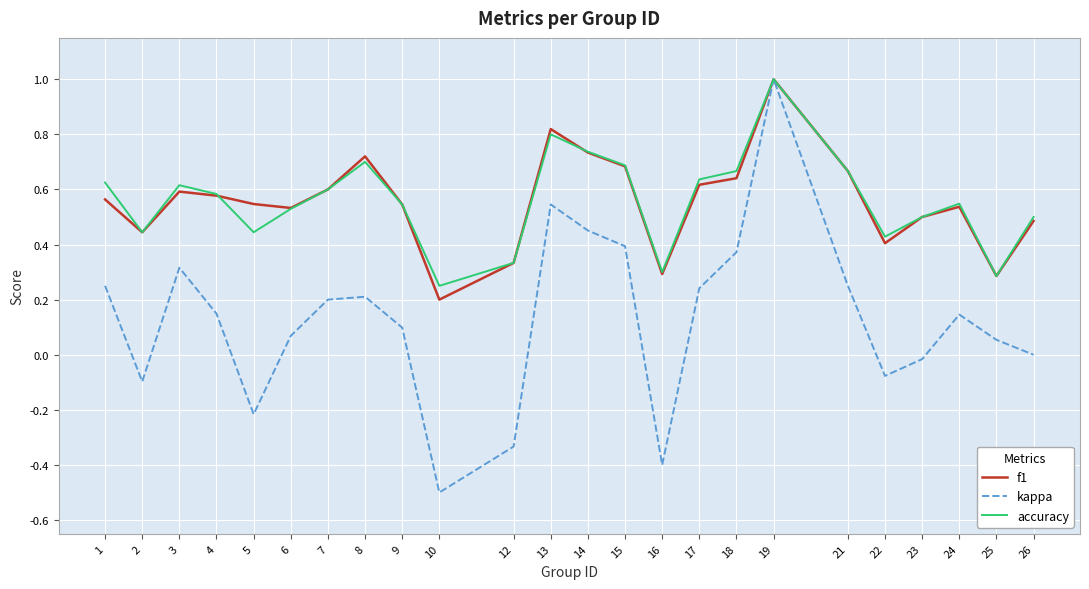

Which category has the lowest value across all series?

10